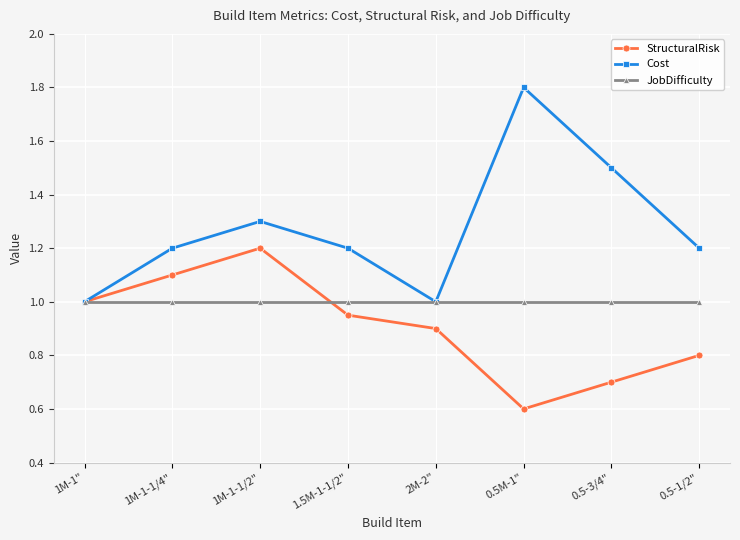

The StructuralRisk series shows 0.8 at 0.5-1/2". True or false?

True